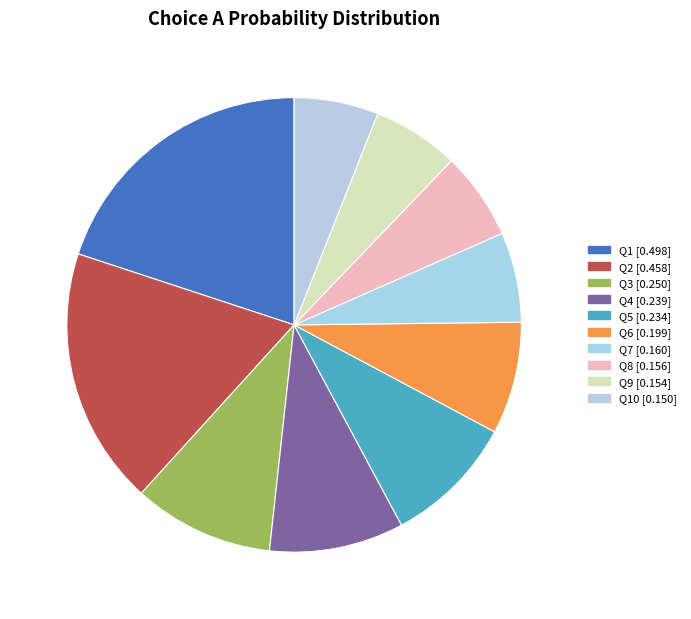

How many segments does this pie chart have?

10